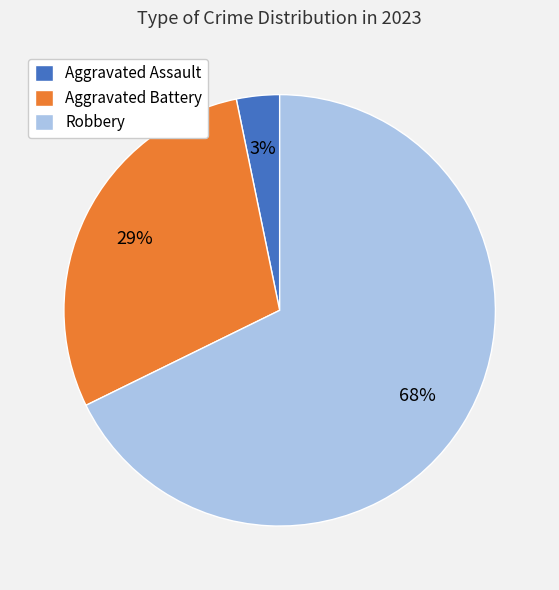

Combined, do Aggravated Battery and Aggravated Assault account for over 50%?

No